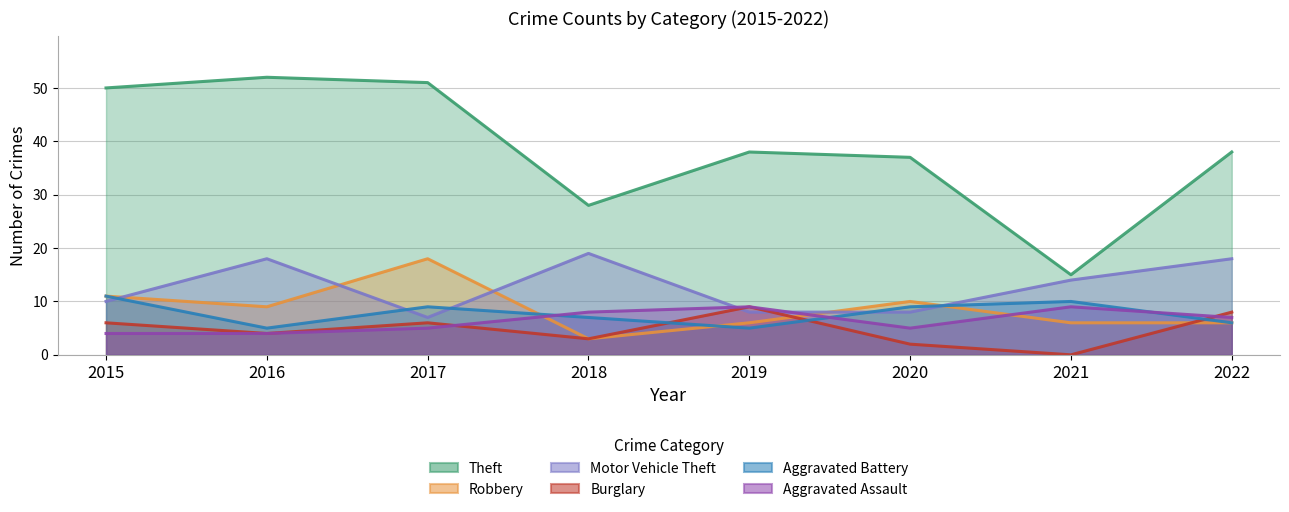

The Burglary series shows 2 at 2015. True or false?

False